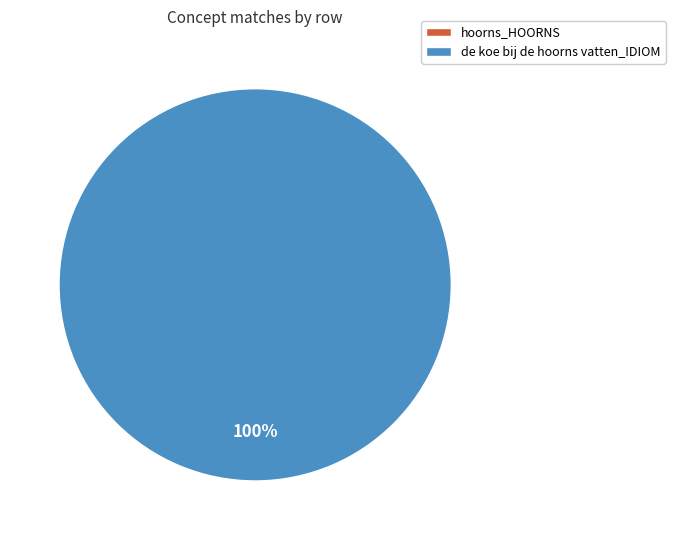

Do de koe bij de hoorns vatten_IDIOM and hoorns_HOORNS together represent more than half of the pie?

Yes